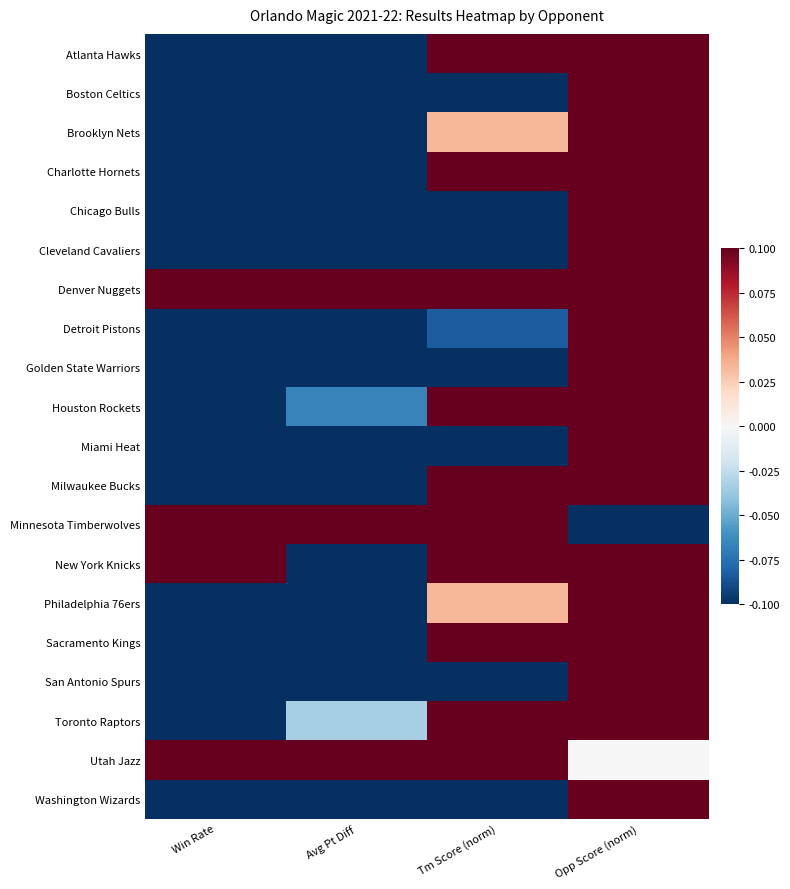

What is the greatest value displayed?

1.4